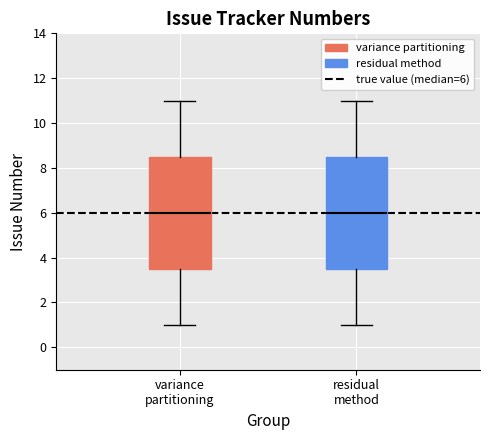

Reading left to right, transcribe this box plot: for each box, give where its median line is, the range the box spans, and where its two whiskers end, as read against the y-axis. The values are not printed on the chart, so give them approximately, as read against the axis.

variance partitioning: median 6.0, box 3.6 to 8.6, whiskers 1.0 to 11.0
residual method: median 6.0, box 3.6 to 8.6, whiskers 1.0 to 11.0